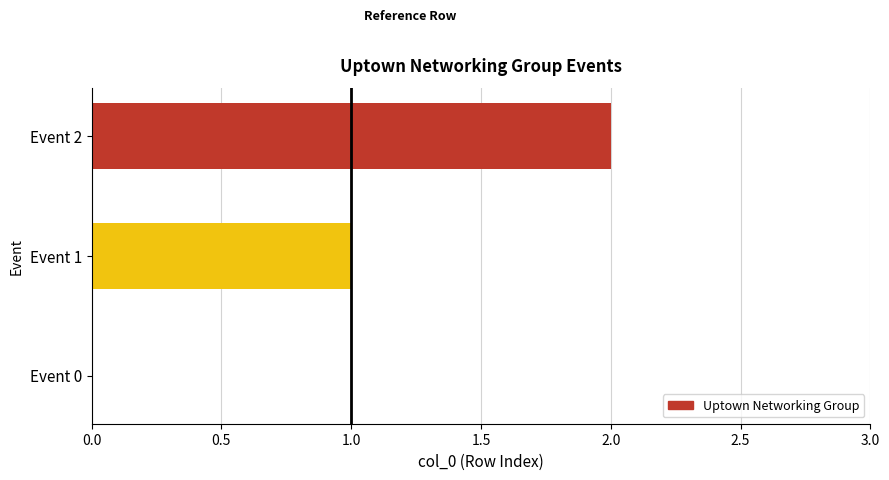

List the labels in order of value, largest first.

Event 2, Event 1, Event 0